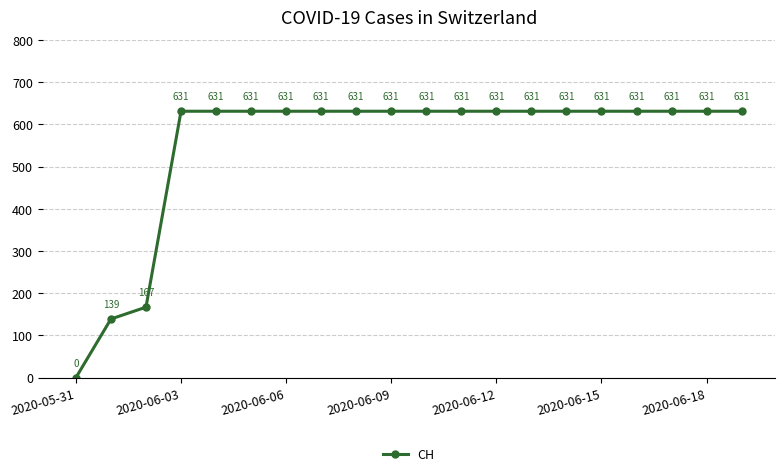

How many values are above zero?

19